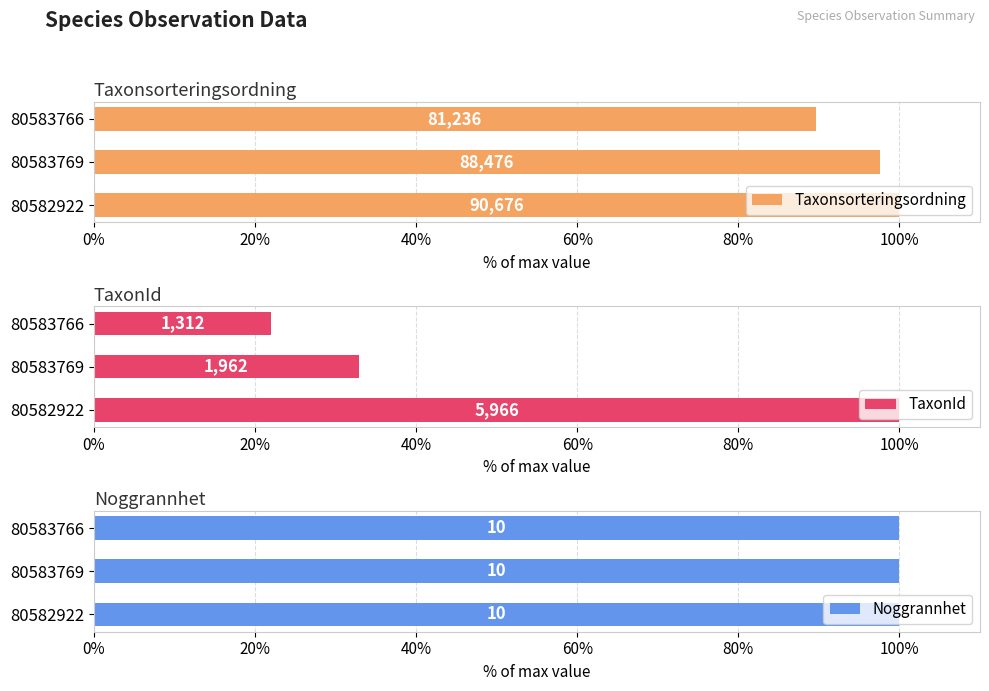

How many values in the TaxonId series exceed 32?

2